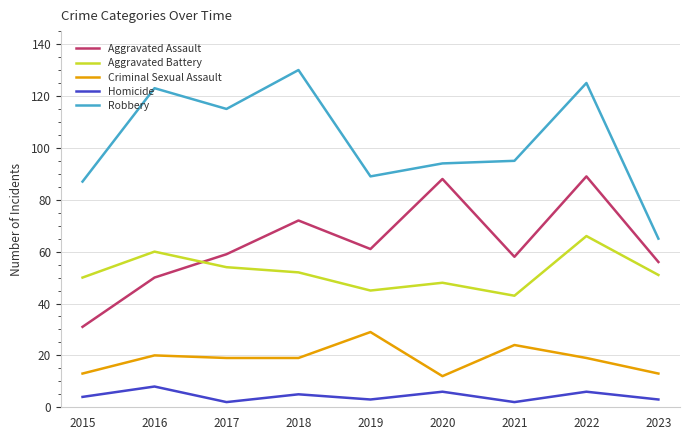

What is the difference between the second highest and minimum values in the Aggravated Assault series?

57